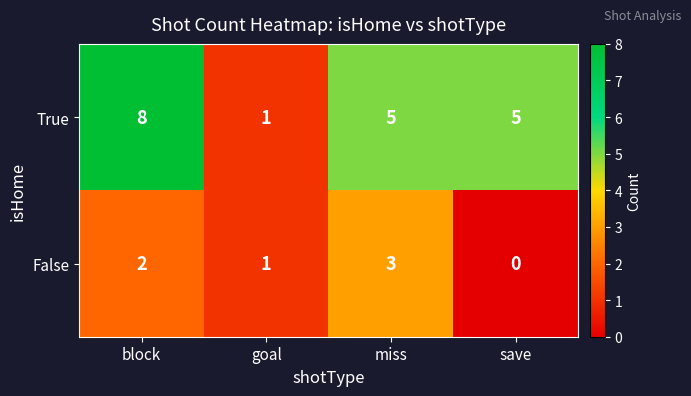

Reading left to right, transcribe all the data shown in this chart.

True: 8	1	5	5
False: 2	1	3	0